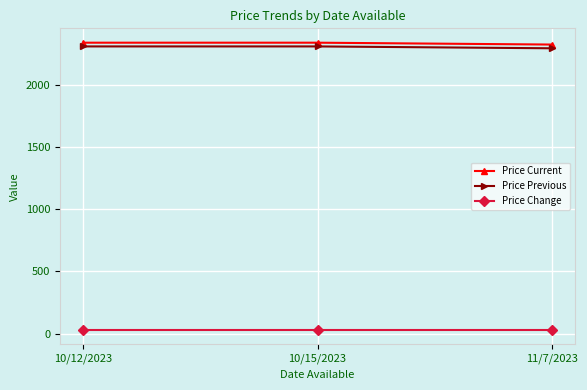

Reading left to right, extract all data points from this chart.

Price Current: 10/12/2023=2340	10/15/2023=2340	11/7/2023=2325
Price Previous: 10/12/2023=2310	10/15/2023=2310	11/7/2023=2295
Price Change: 10/12/2023=30	10/15/2023=30	11/7/2023=30